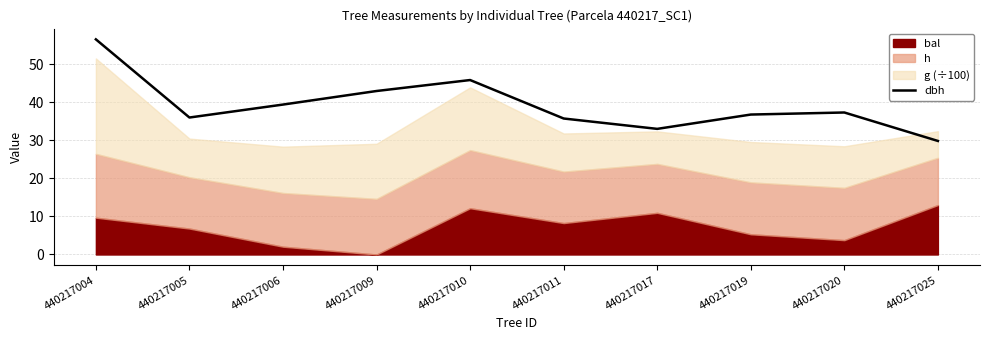

What is the difference between the values at 440217017 and 440217011?

2.7